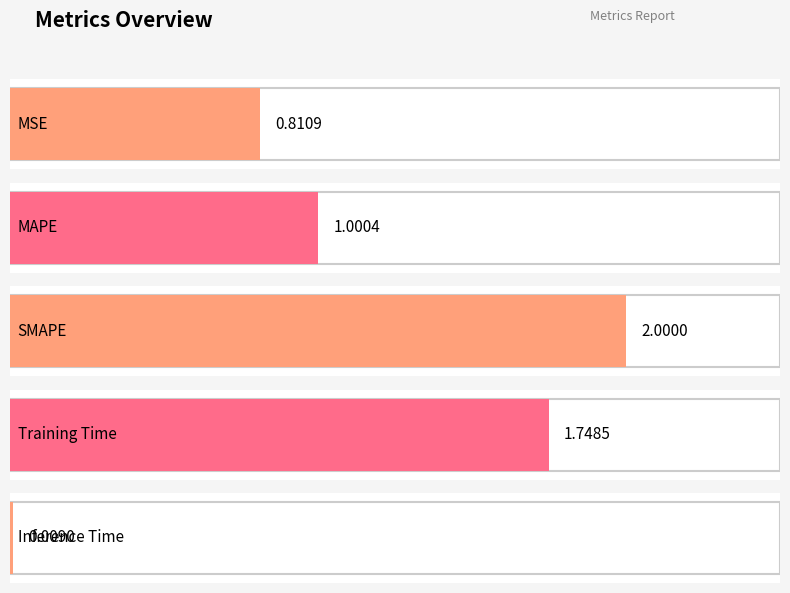

What is the value of the 1st bar from the left?

0.8